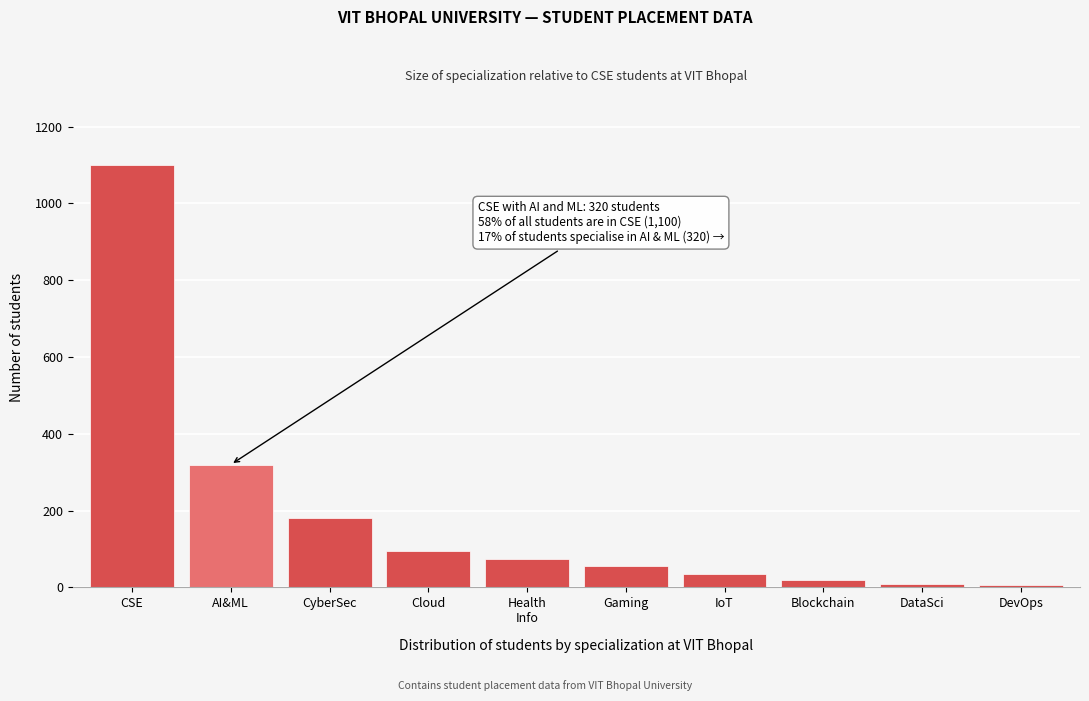

What is the label of the 4th bar from the left?

Cloud